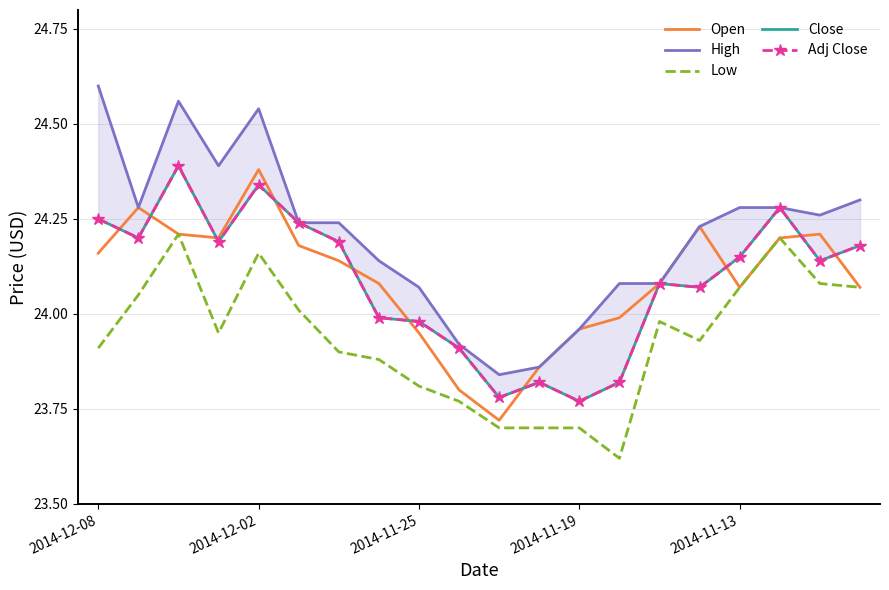

In Close, how many points are higher than both neighbors (excluding endpoints)?

5